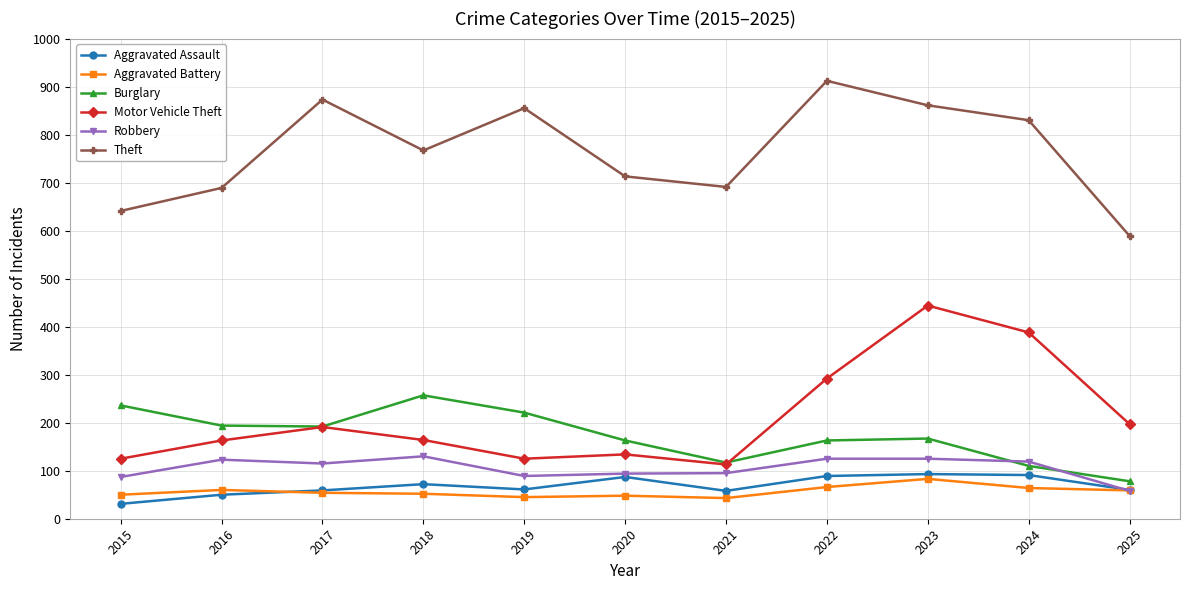

At which label does Robbery first exceed 115?

2016